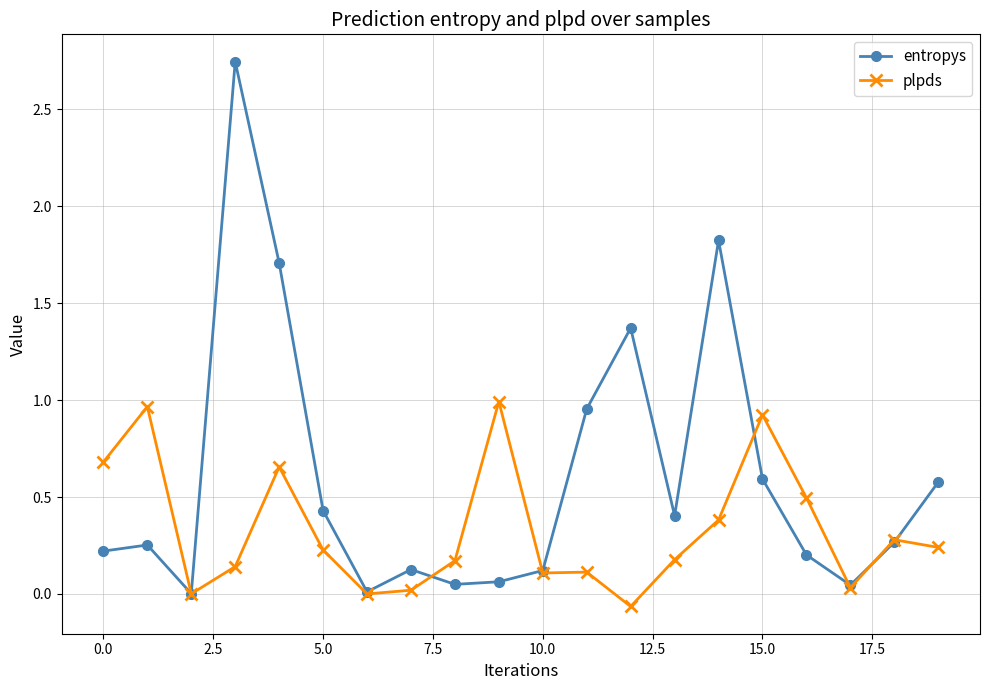

How many lines are shown in the chart?

2